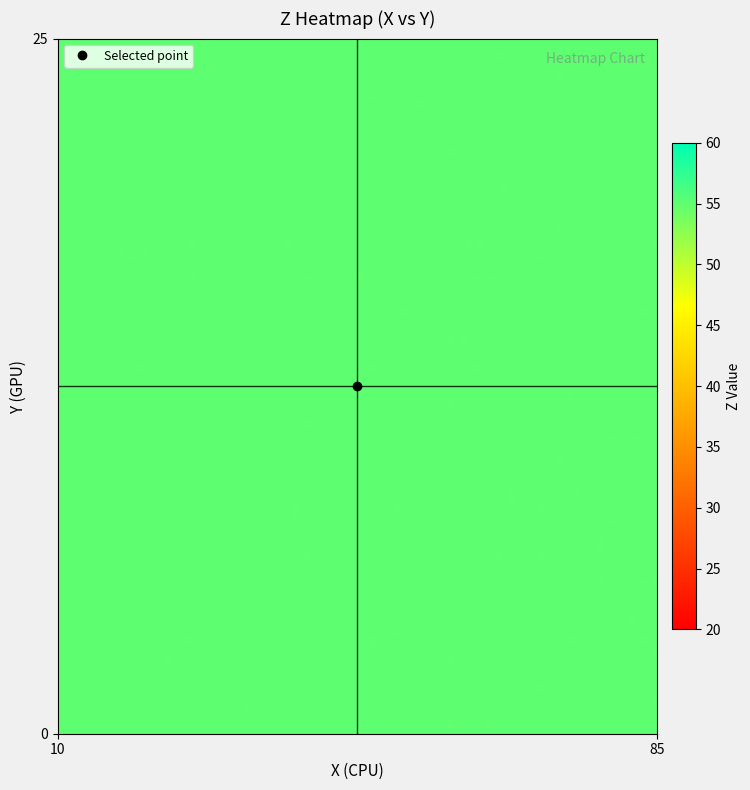

How many distinct data groups are displayed?

1